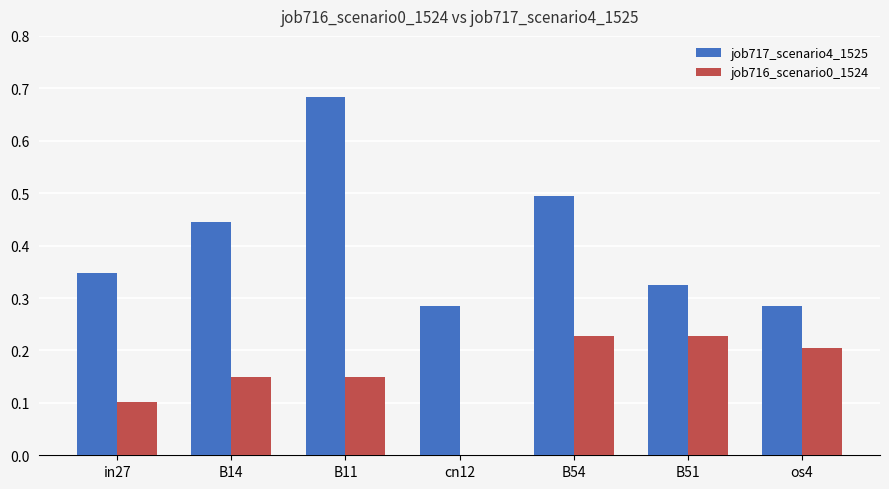

True or false: job716_scenario0_1524 has a value of 0.2 at os4.

True